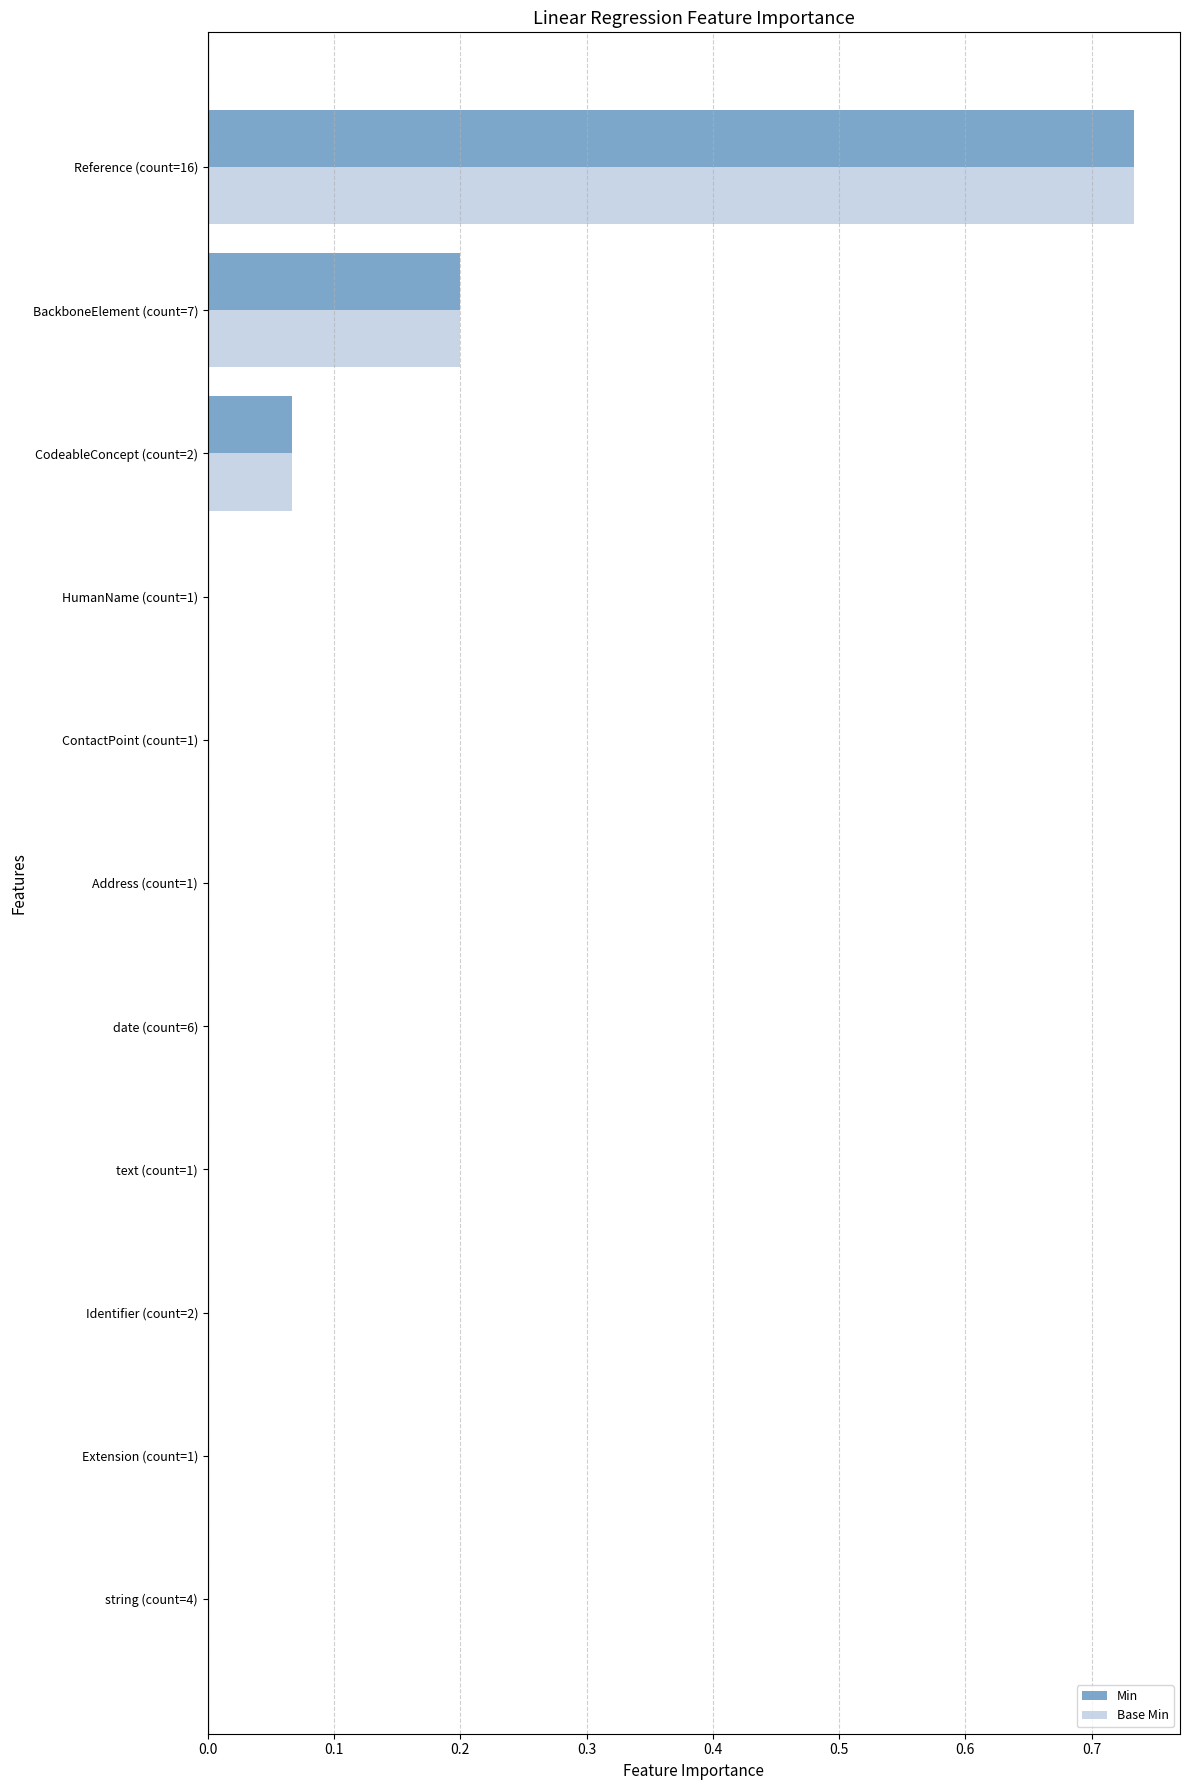

True or false: Min has a value of 0.3 at text (count=1).

False